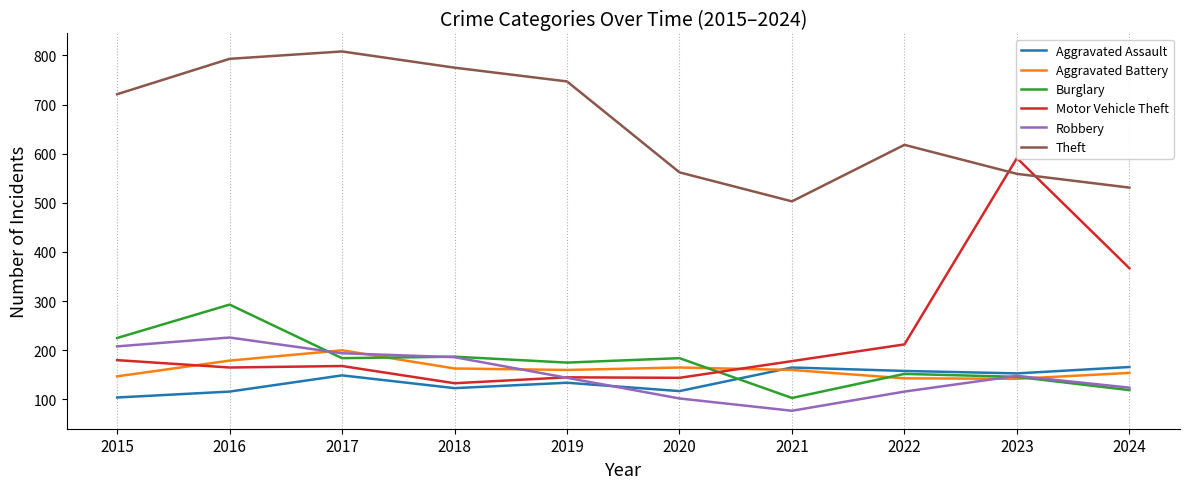

Which series ends up on top after the final intersection of Aggravated Battery and Robbery?

Aggravated Battery